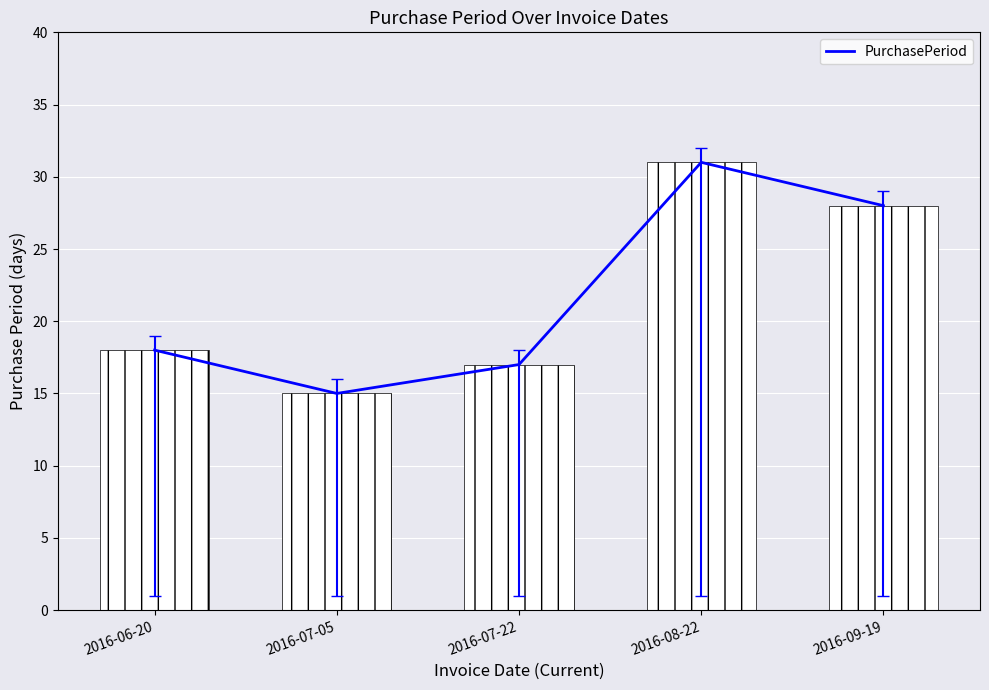

Is it true that the value at 2016-07-05 is 8?

False